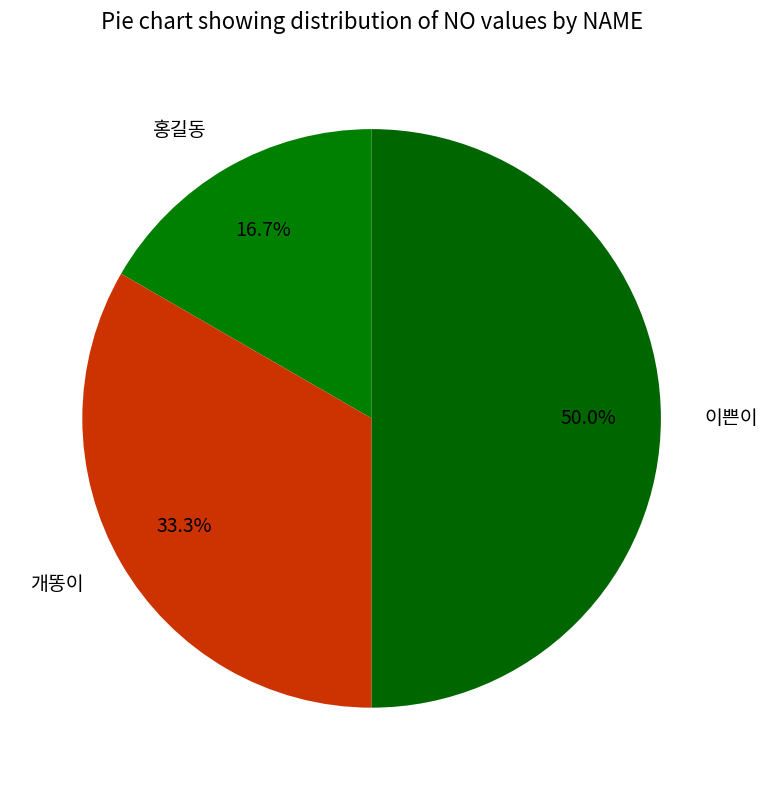

Between 홍길동 and 개똥이, which is larger?

개똥이